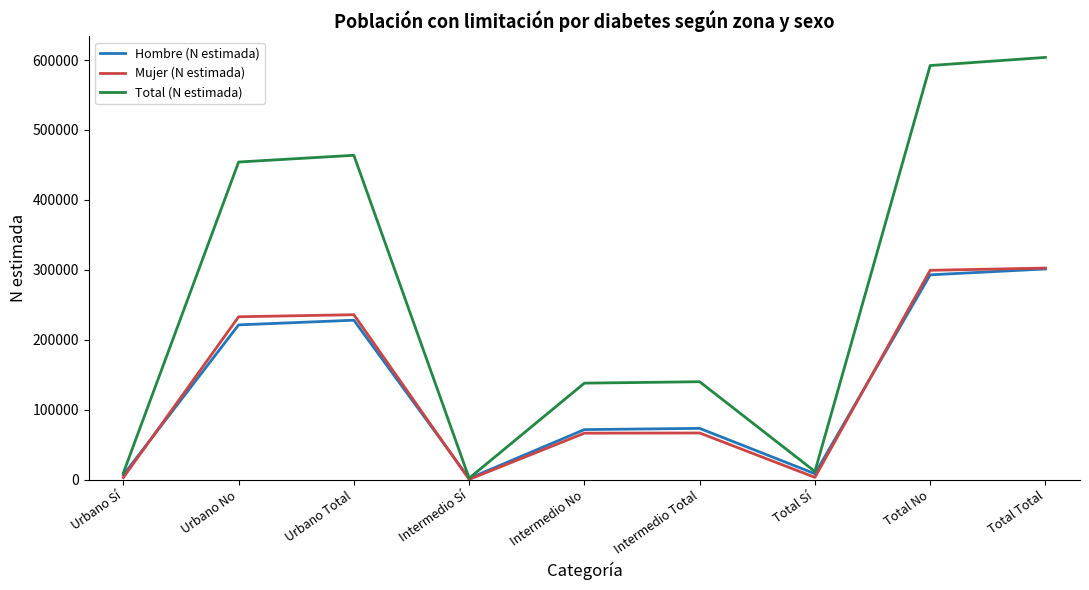

Is it true that Hombre (N estimada) equals 73272 at Intermedio Total?

True